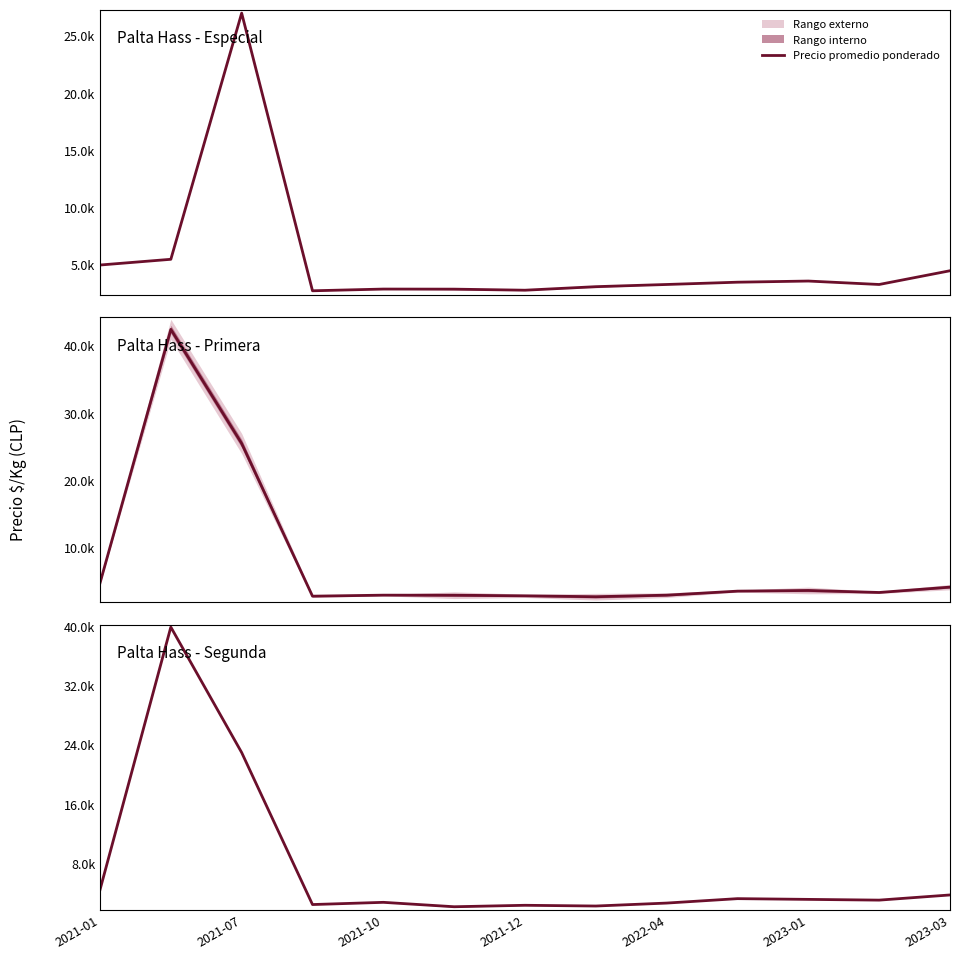

Between 12 and 2021-07, which is larger?

2021-07